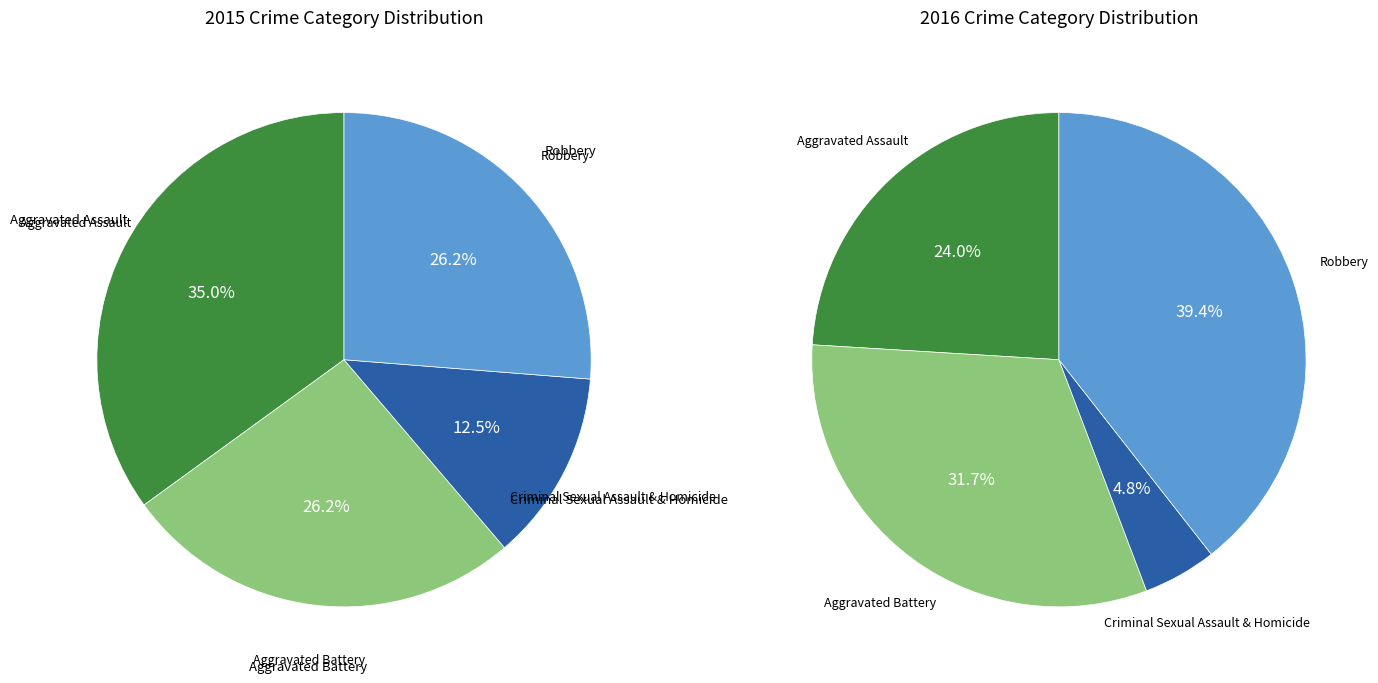

Combined, do Aggravated Assault and Robbery account for over 50%?

Yes